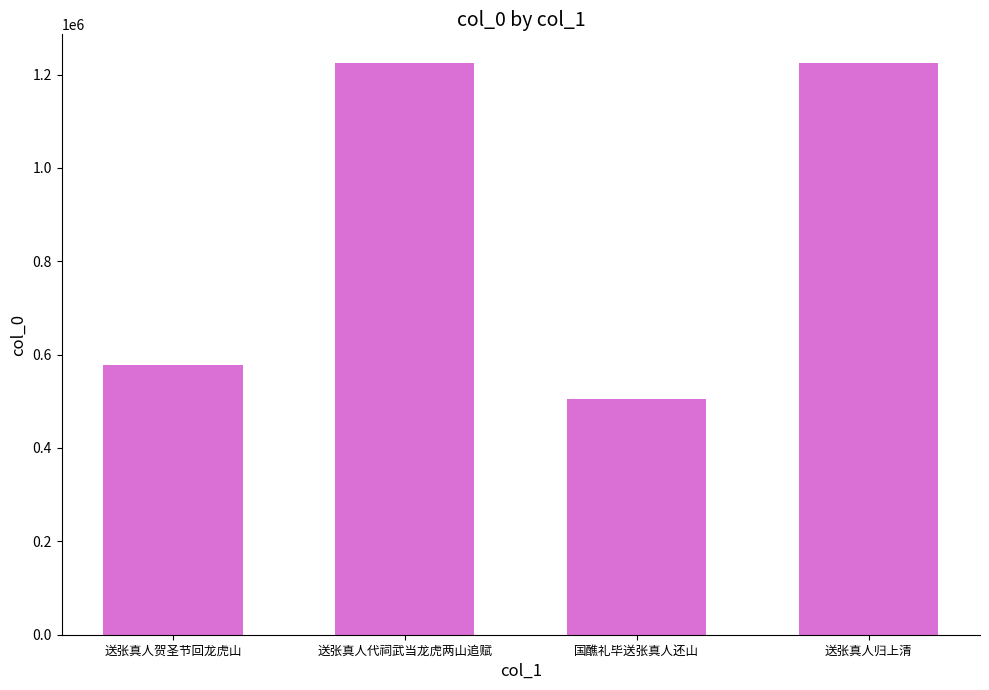

Between 送张真人贺圣节回龙虎山 and 送张真人归上清, which is larger?

送张真人归上清